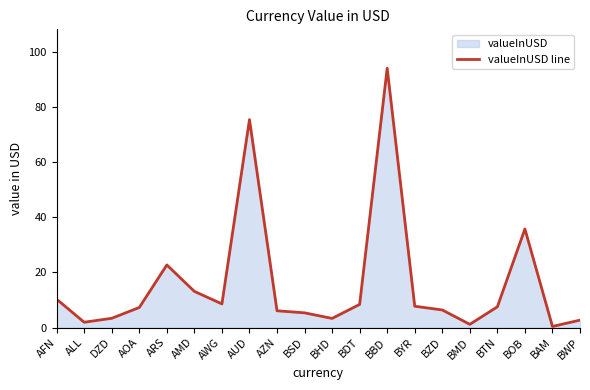

What is the difference between the second highest and second lowest values?

74.3